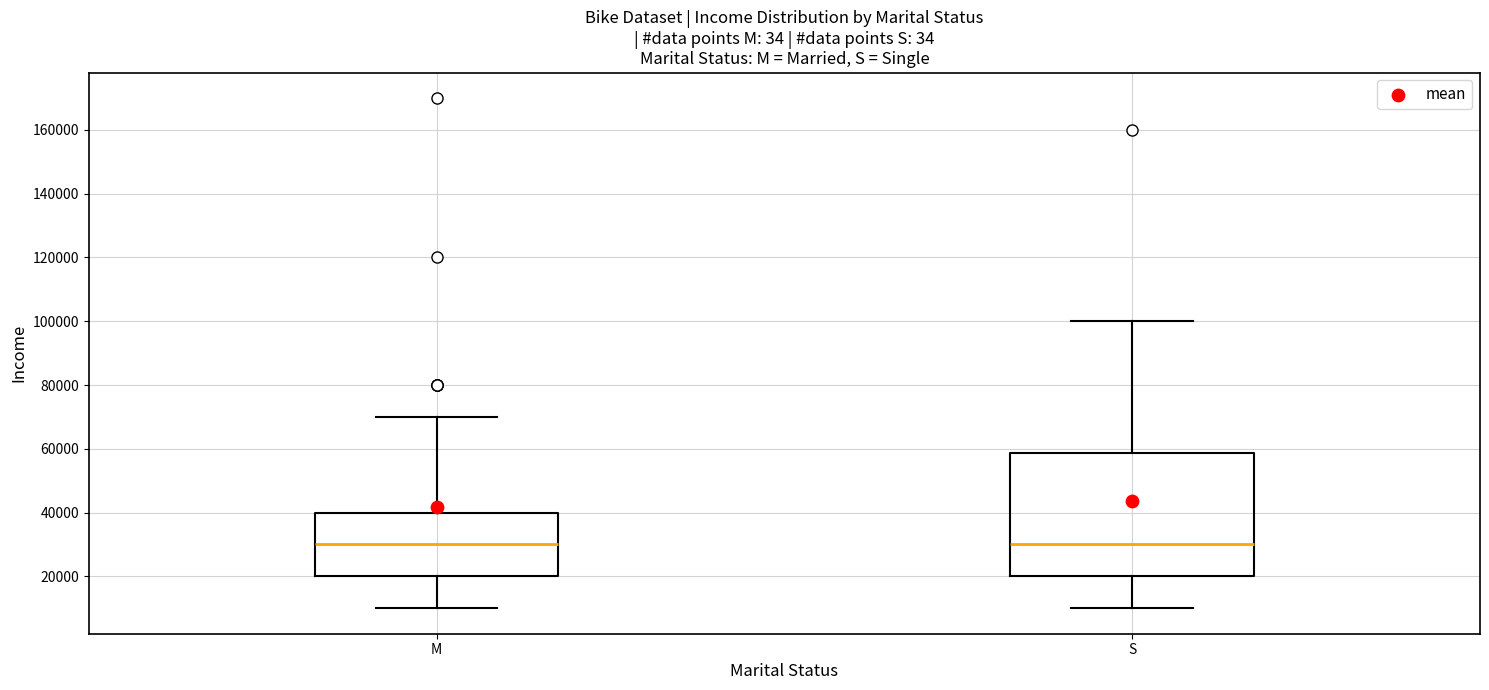

Reading left to right, transcribe this box plot: for each box, give where its median line is, the range the box spans, and where its two whiskers end, as read against the y-axis. The values are not printed on the chart, so give them approximately, as read against the axis.

M: median 30000, box 20000 to 40000, whiskers 10000 to 70000
S: median 30000, box 20000 to 58000, whiskers 10000 to 100000